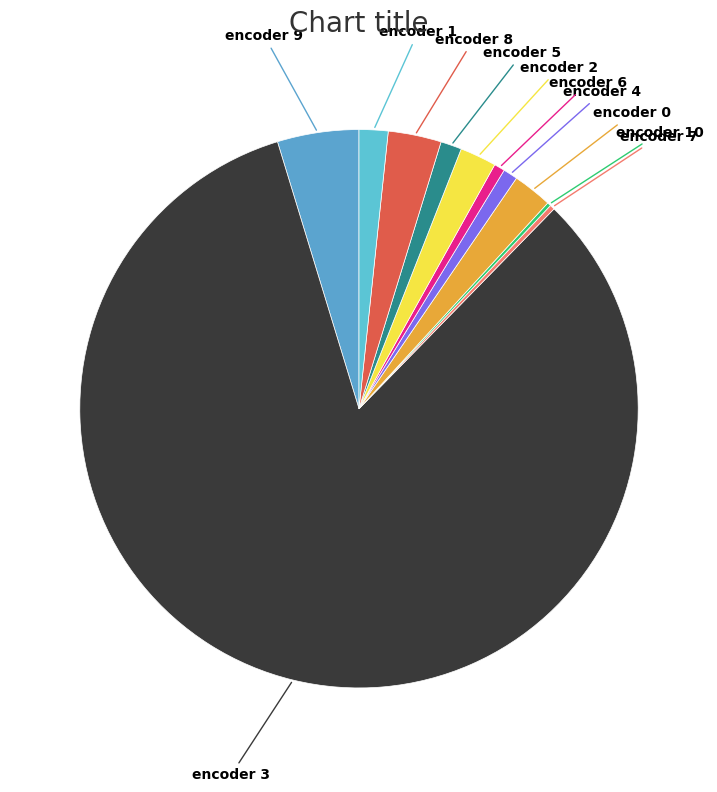

What is the smallest slice in the pie chart?

10